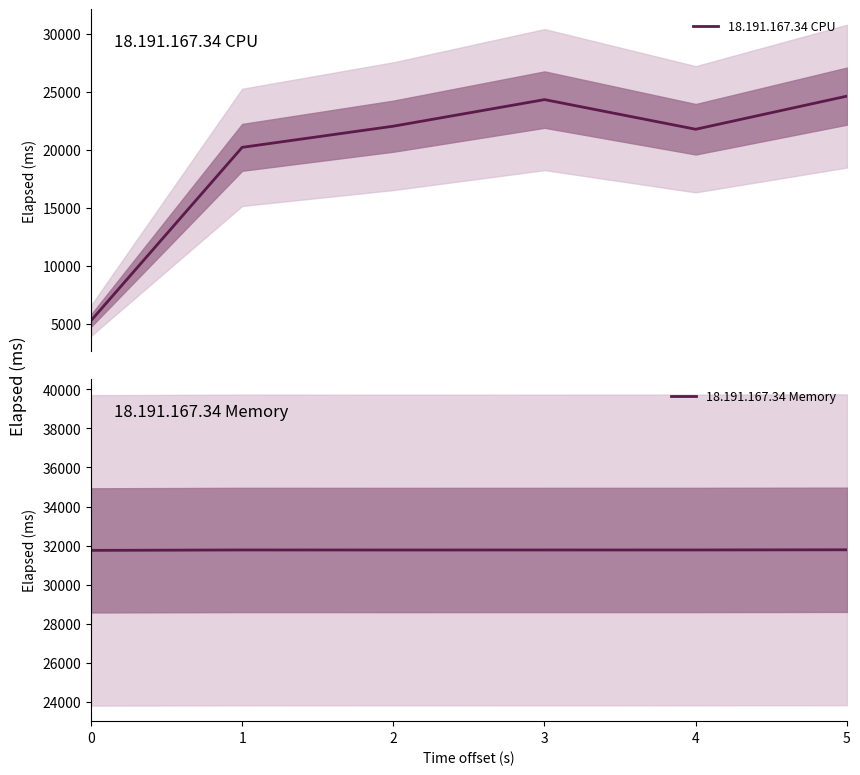

True or false: 18.191.167.34 CPU and 18.191.167.34 Memory intersect in this chart.

False